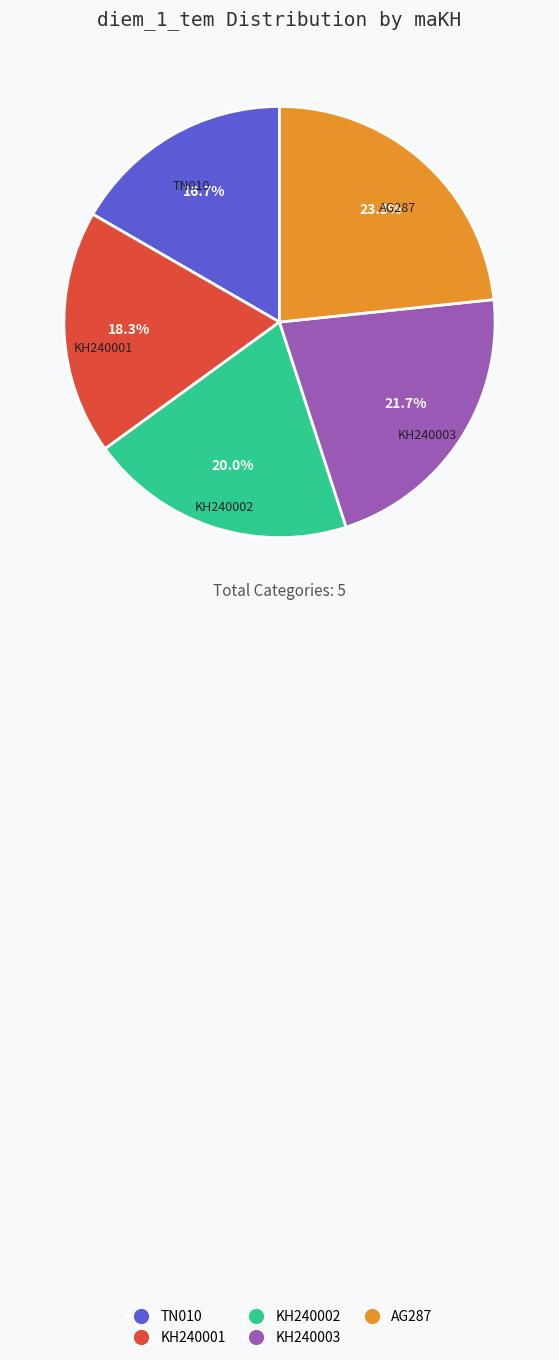

Combined, what portion of the pie is AG287 and KH240003?

45.0%